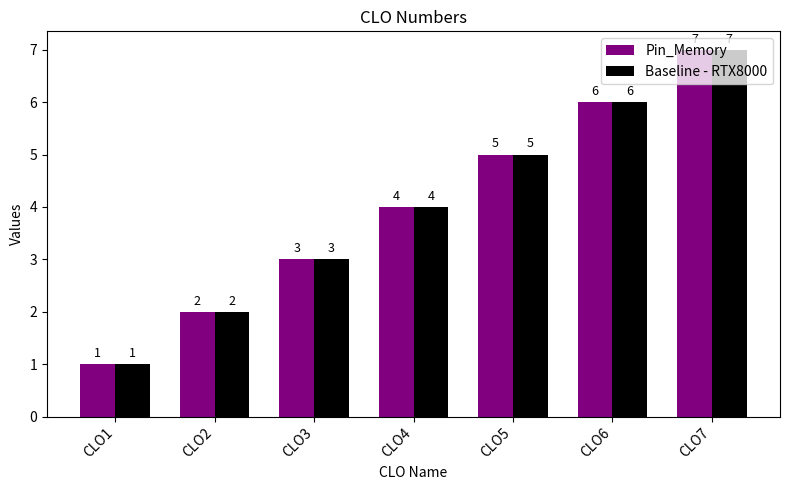

What is the approximate value of Baseline - RTX8000 at CLO4?

4